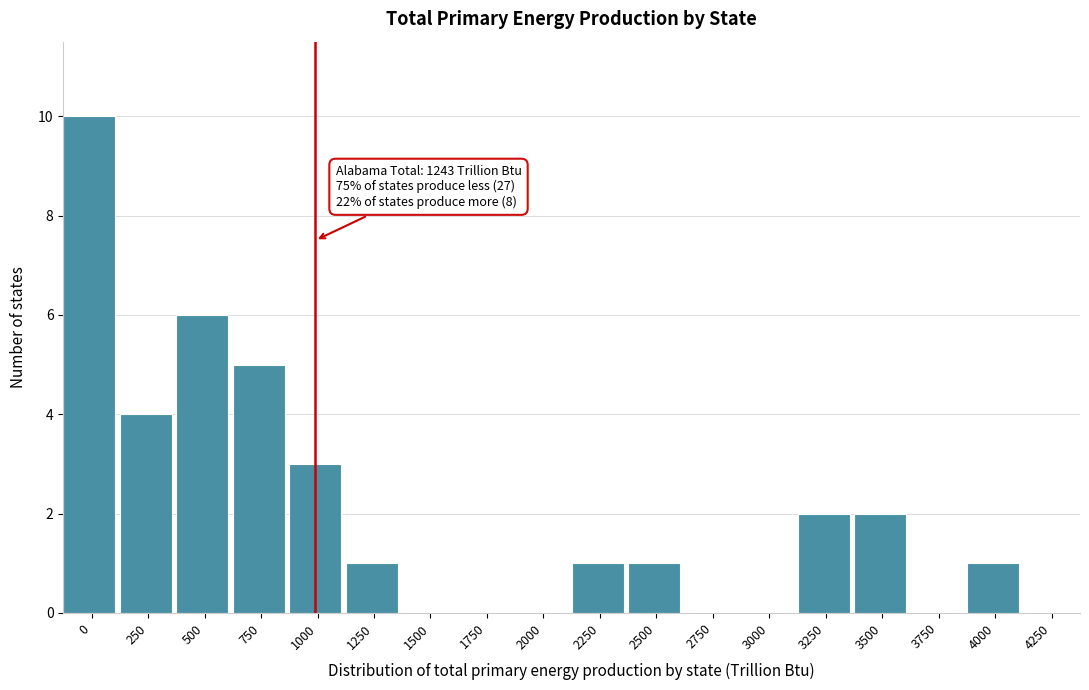

Reading left to right, what are all the values shown in this chart?

0=10	250=4	500=6	750=5	1000=3	1250=1	1500=0	1750=0	2000=0	2250=1	2500=1	2750=0	3000=0	3250=2	3500=2	3750=0	4000=1	4250=0